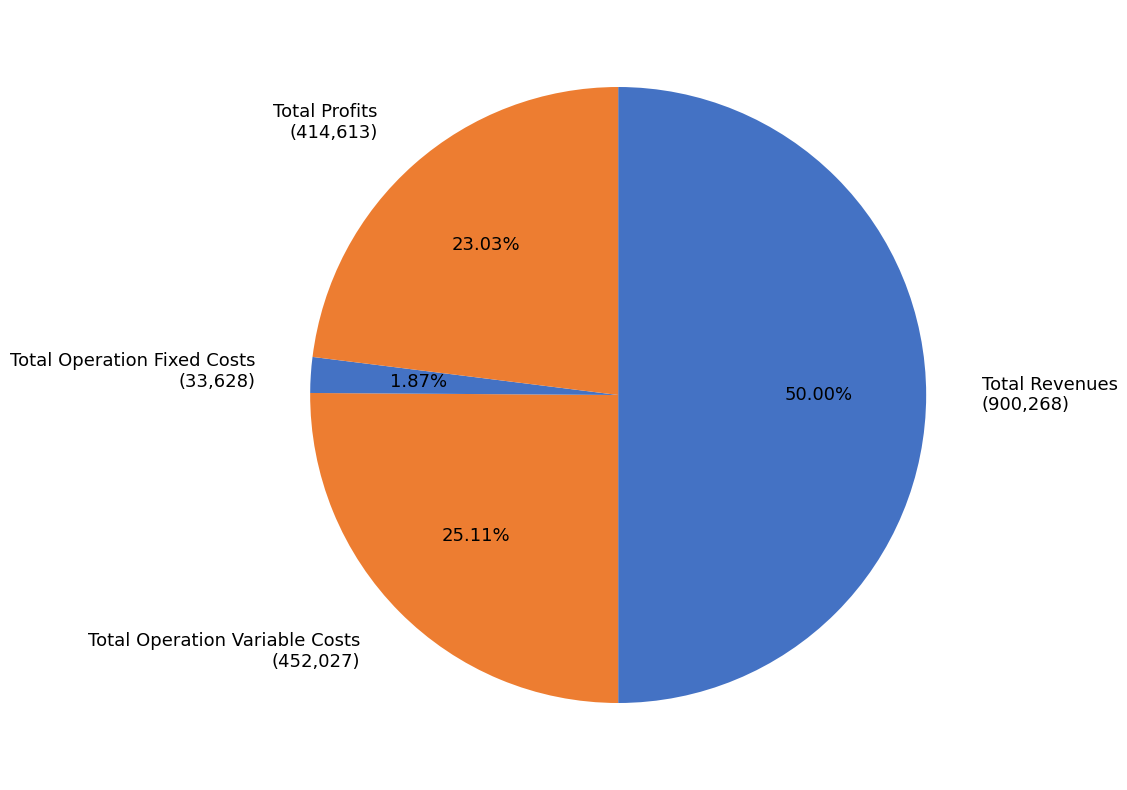

To the nearest percent, what portion does Total Operation Fixed Costs represent?

2%